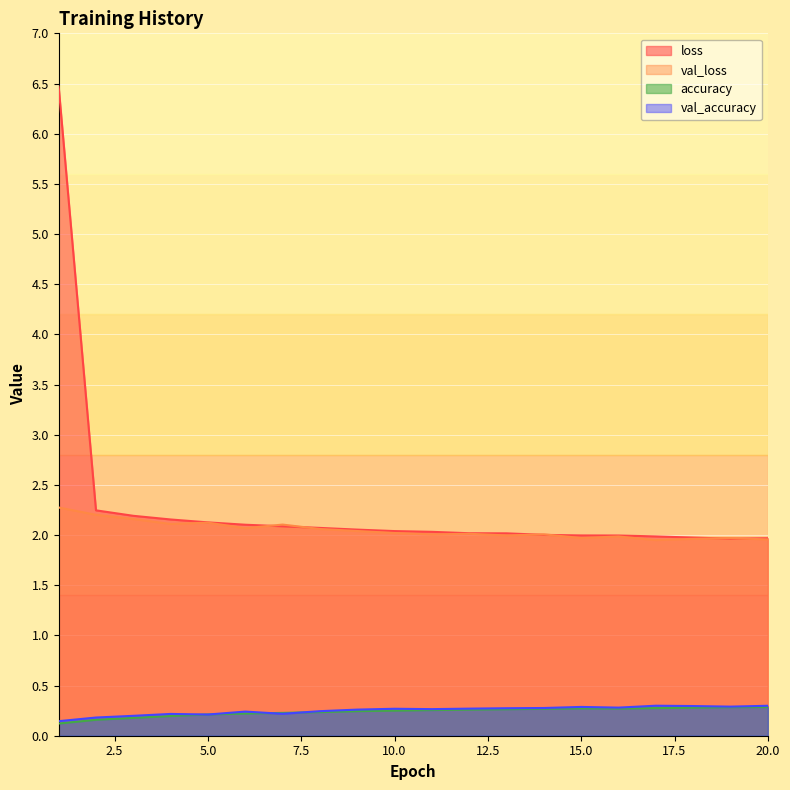

Where is the first local minimum for accuracy?

16